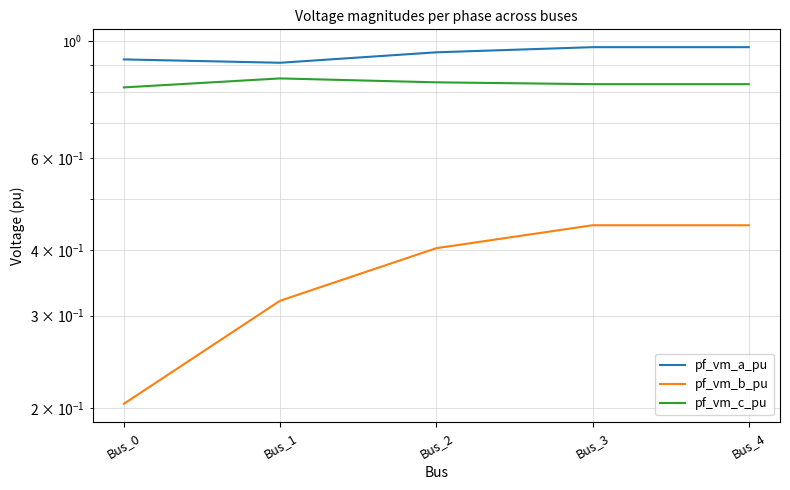

The pf_vm_c_pu series shows 0.3 at Bus_2. True or false?

False